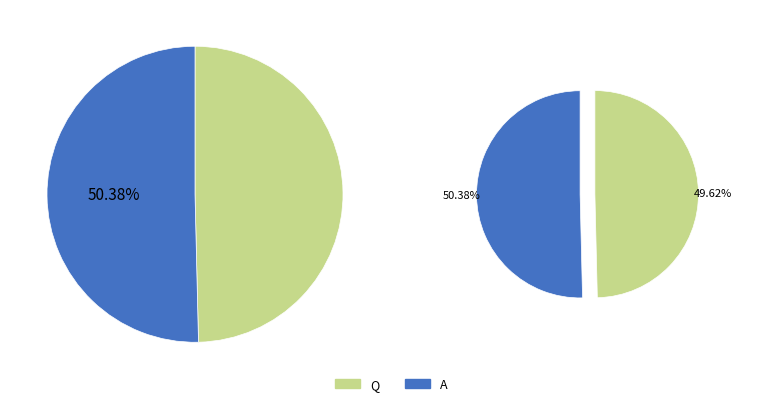

To the nearest percent, what is the combined percentage of A and Q?

100%